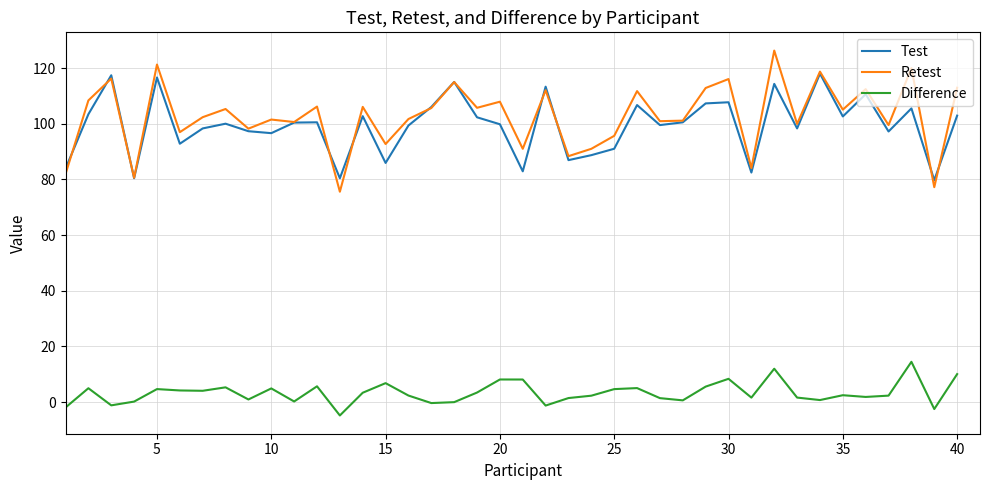

Which series has the widest spread of values?

Retest